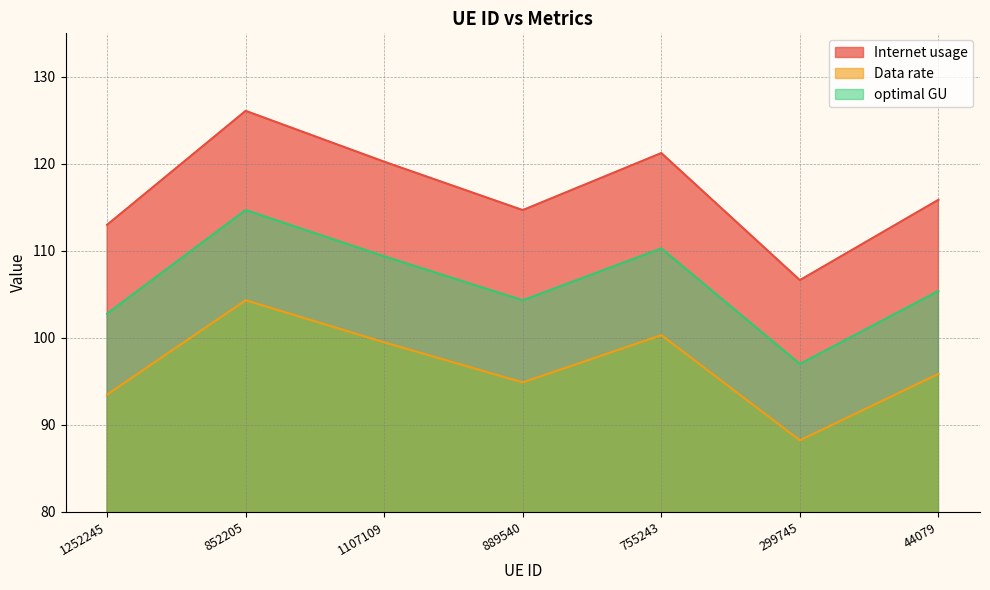

True or false: Data rate and optimal GU intersect in this chart.

False